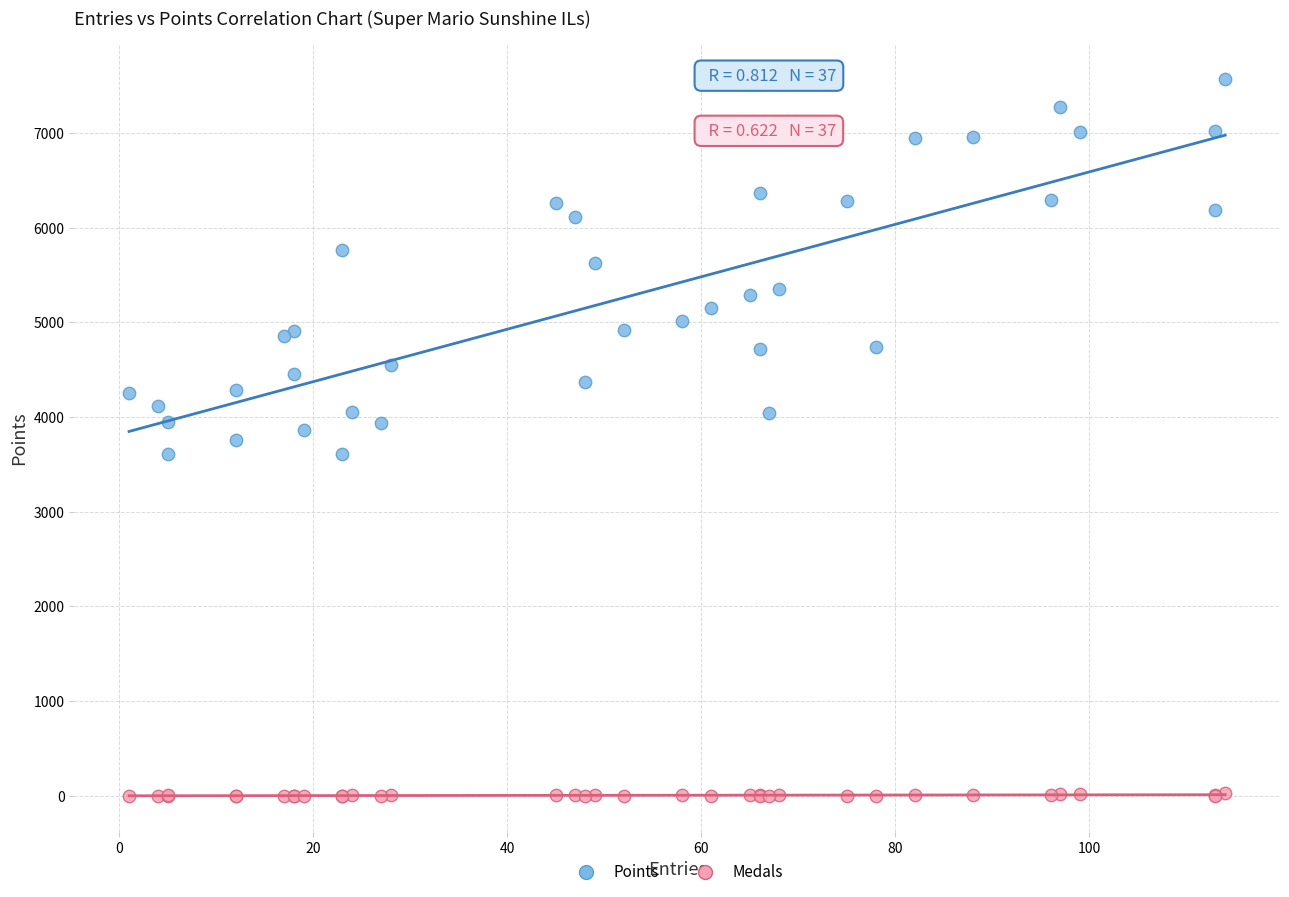

Which series contains the highest Y value?

Points